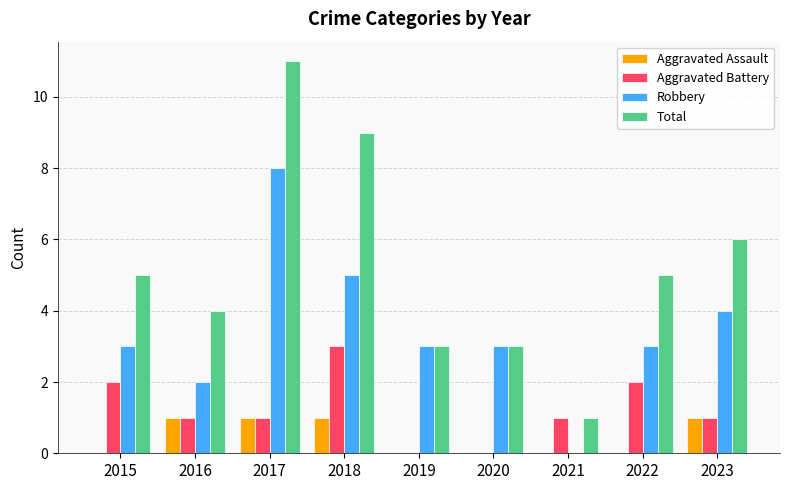

Reading left to right, transcribe all the data shown in this chart.

Aggravated Assault: 2015=0	2016=1	2017=1	2018=1	2019=0	2020=0	2021=0	2022=0	2023=1
Aggravated Battery: 2015=2	2016=1	2017=1	2018=3	2019=0	2020=0	2021=1	2022=2	2023=1
Robbery: 2015=3	2016=2	2017=8	2018=5	2019=3	2020=3	2021=0	2022=3	2023=4
Total: 2015=5	2016=4	2017=11	2018=9	2019=3	2020=3	2021=1	2022=5	2023=6